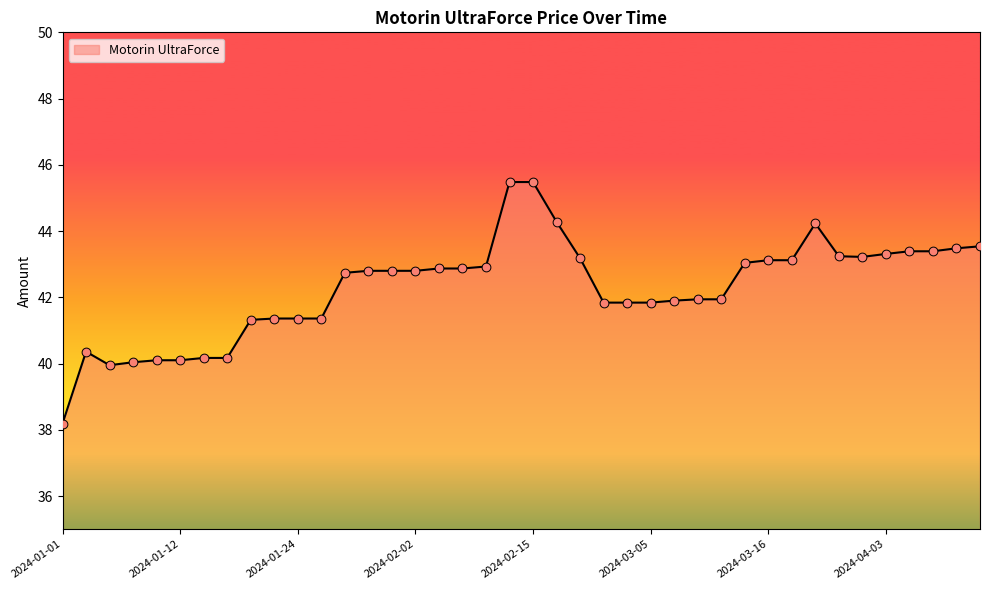

What is the maximum value shown in the chart?

45.5